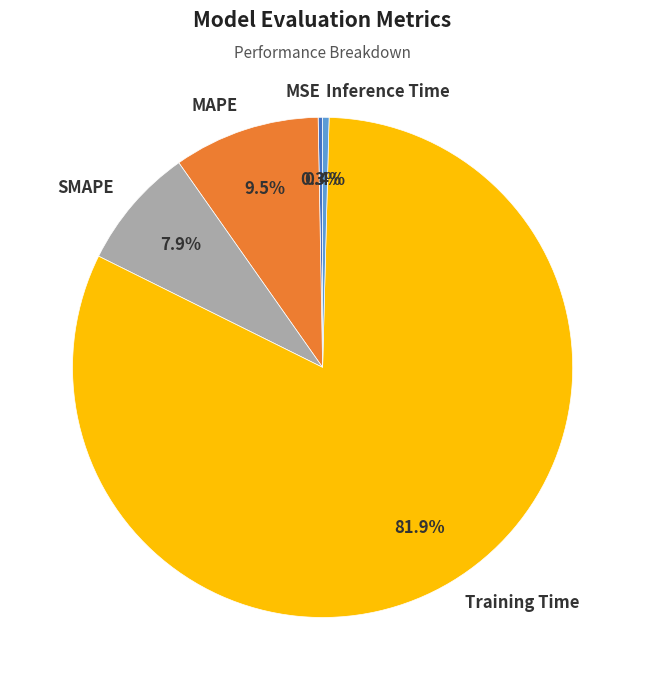

Which category has the biggest portion of the pie?

Training Time